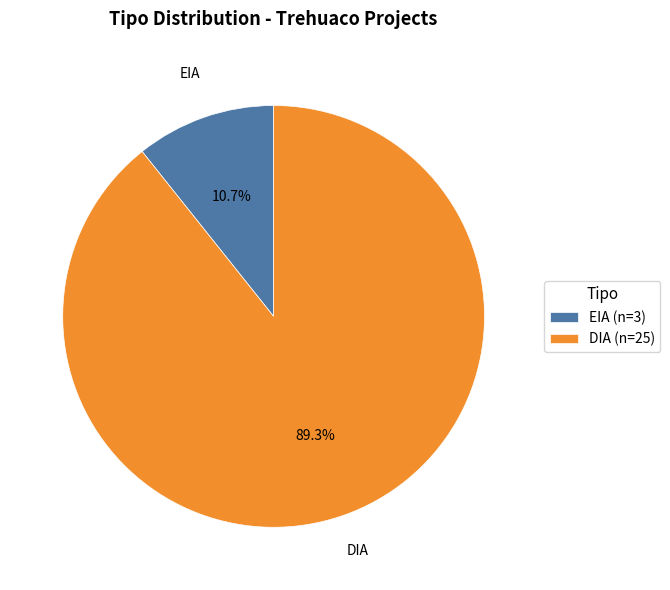

What is the largest slice in the pie chart?

DIA